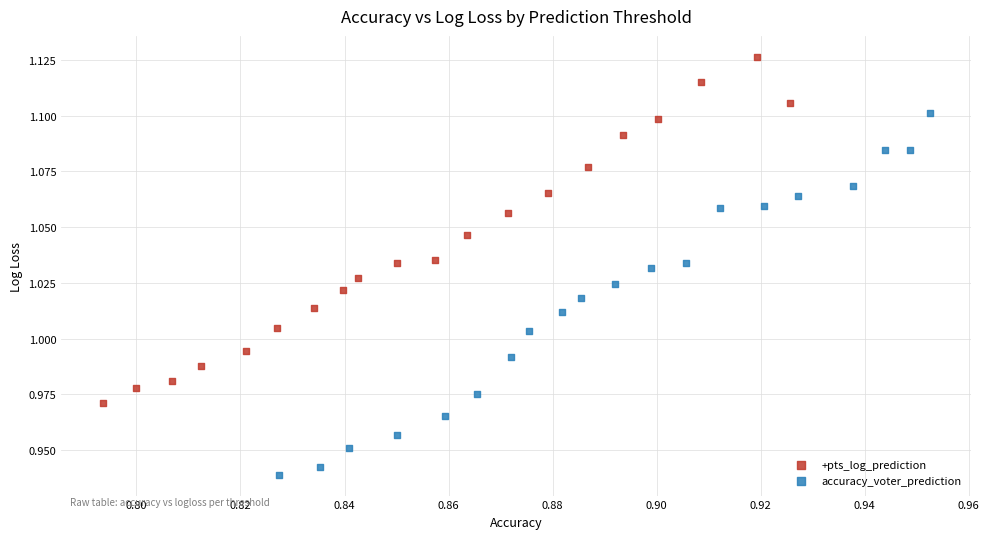

Which series reaches the maximum Y coordinate?

+pts_log_prediction